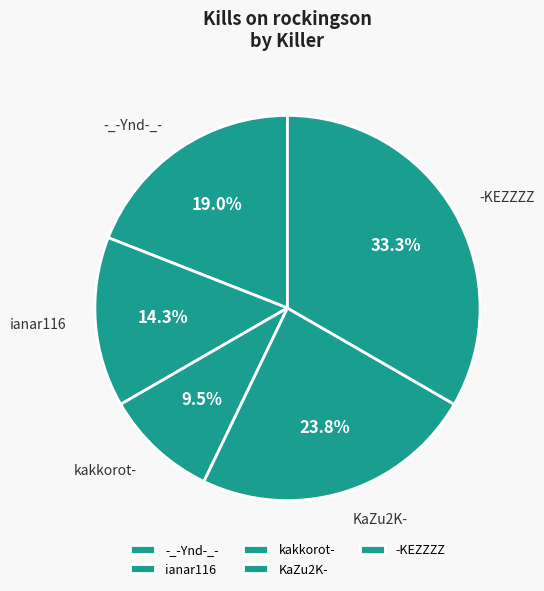

Rank the categories by value from lowest to highest.

kakkorot-, ianar116, -_-Ynd-_-, KaZu2K-, -KEZZZZ